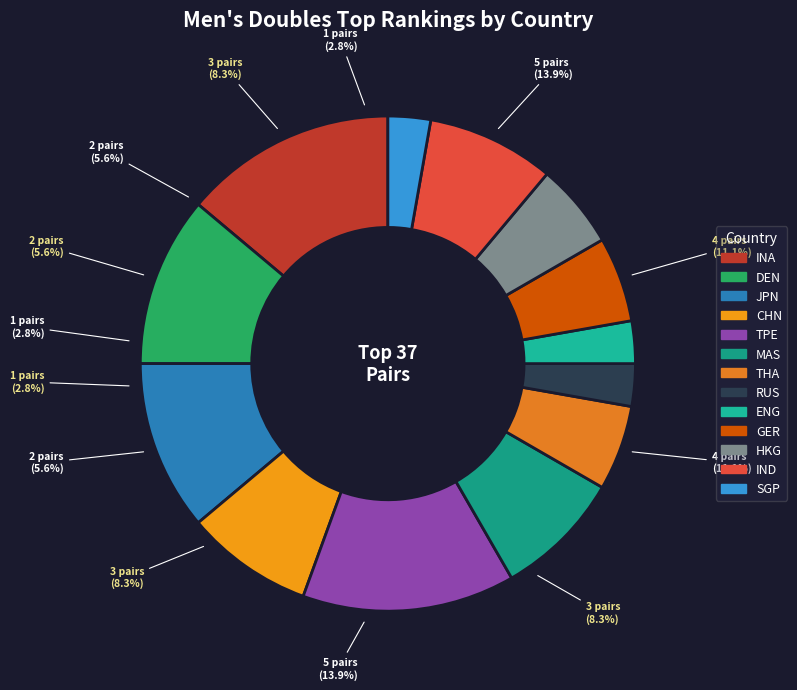

Rank the categories by value from highest to lowest.

INA, TPE, DEN, JPN, CHN, MAS, IND, THA, GER, HKG, RUS, ENG, SGP